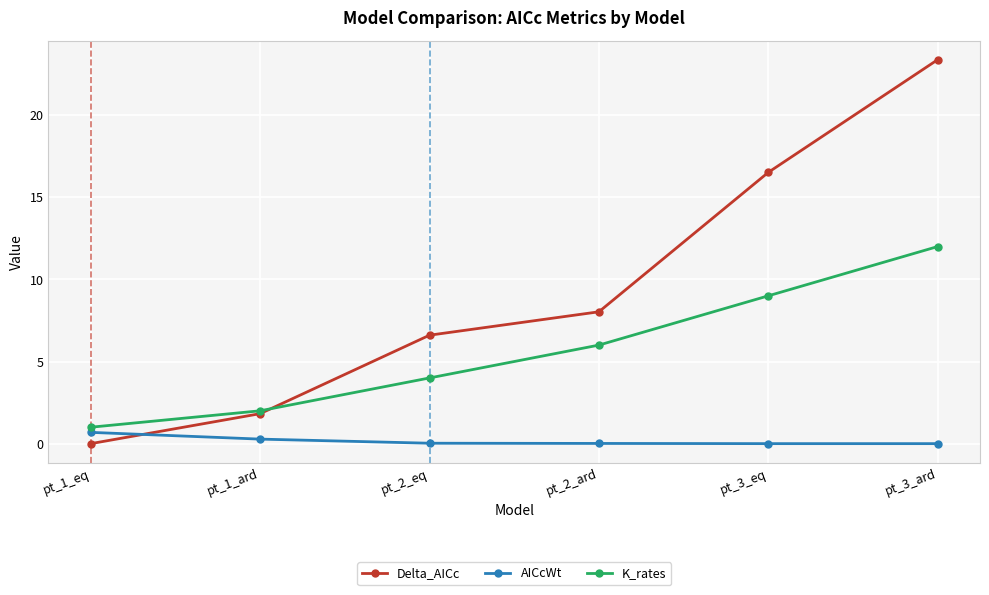

Does the chart display data point markers on the line(s)?

Yes